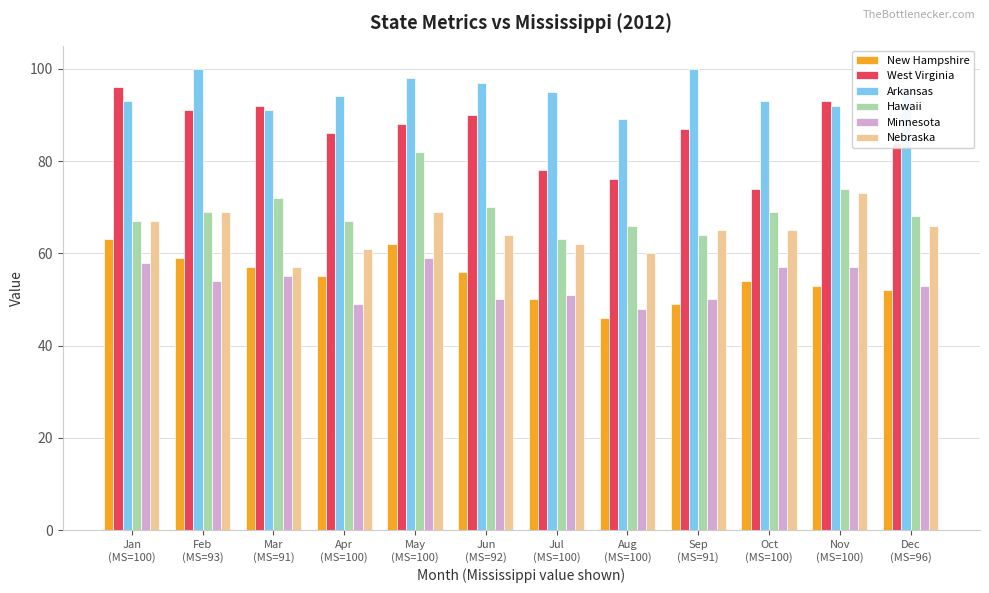

List the series in order of their peak value, highest first.

Arkansas, West Virginia, Hawaii, Nebraska, New Hampshire, Minnesota